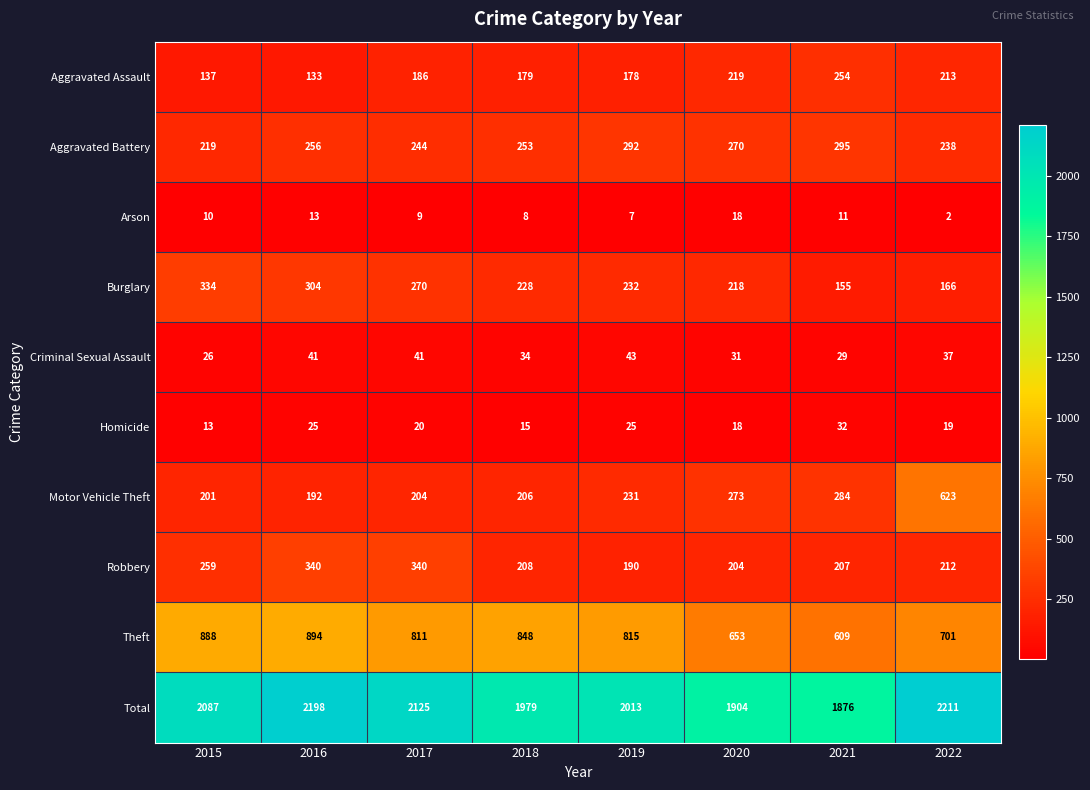

At which category is the sum across all series the highest?

2022